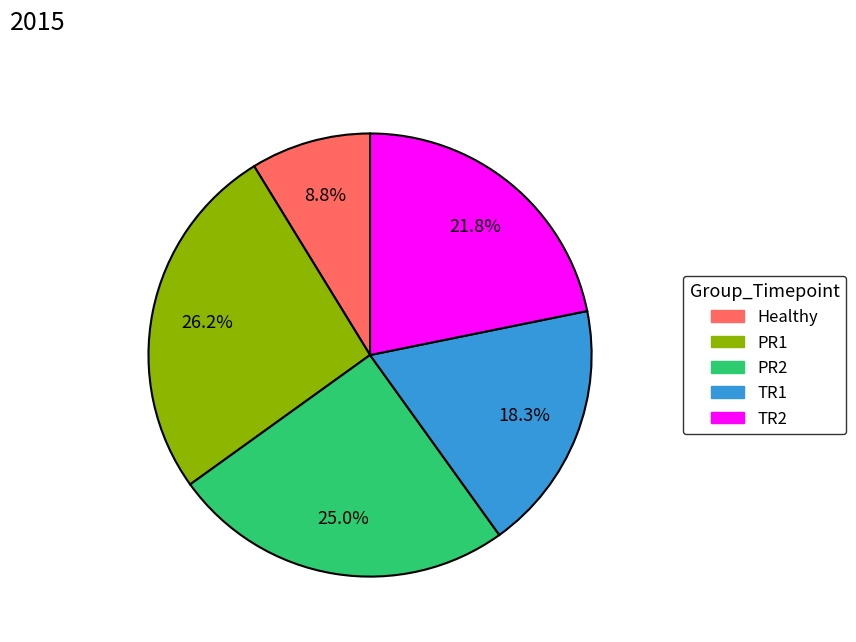

How many segments does this pie chart have?

5